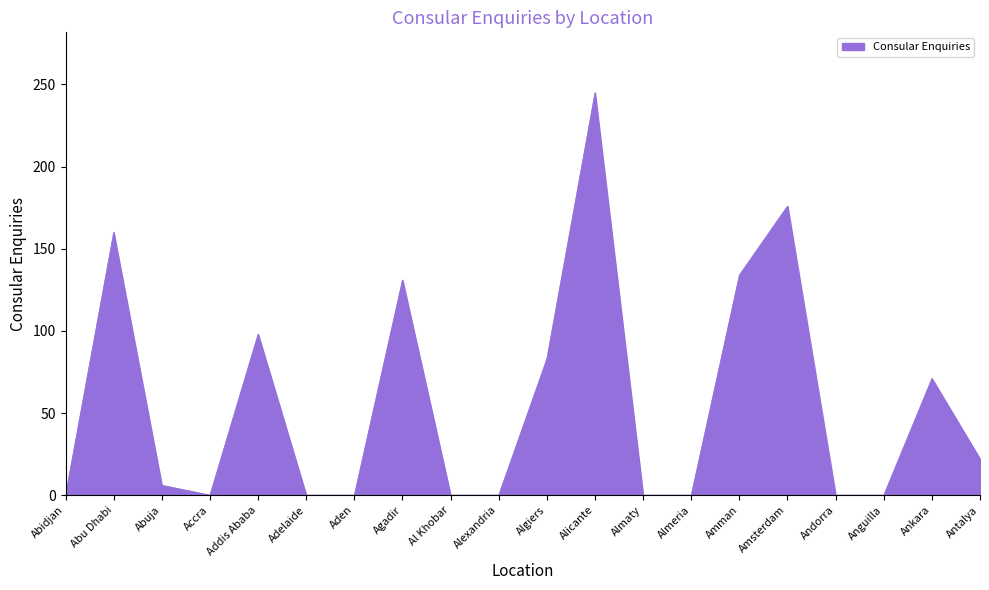

Between Addis Ababa and Almeria, which is larger?

Addis Ababa